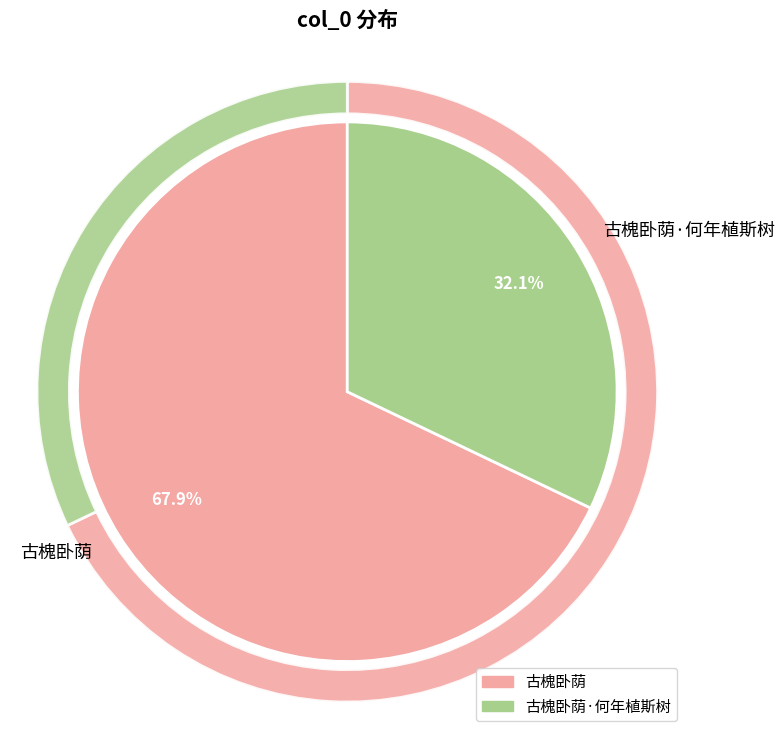

Which has a higher value, 古槐卧荫·何年植斯树 or 古槐卧荫?

古槐卧荫